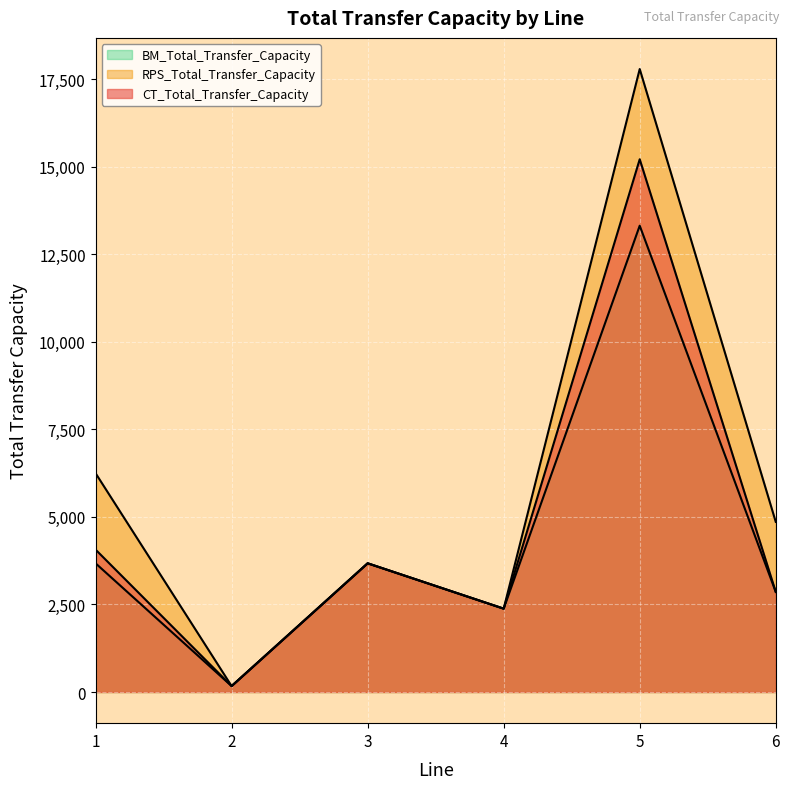

At which label does RPS_Total_Transfer_Capacity first exceed 4859?

1.0